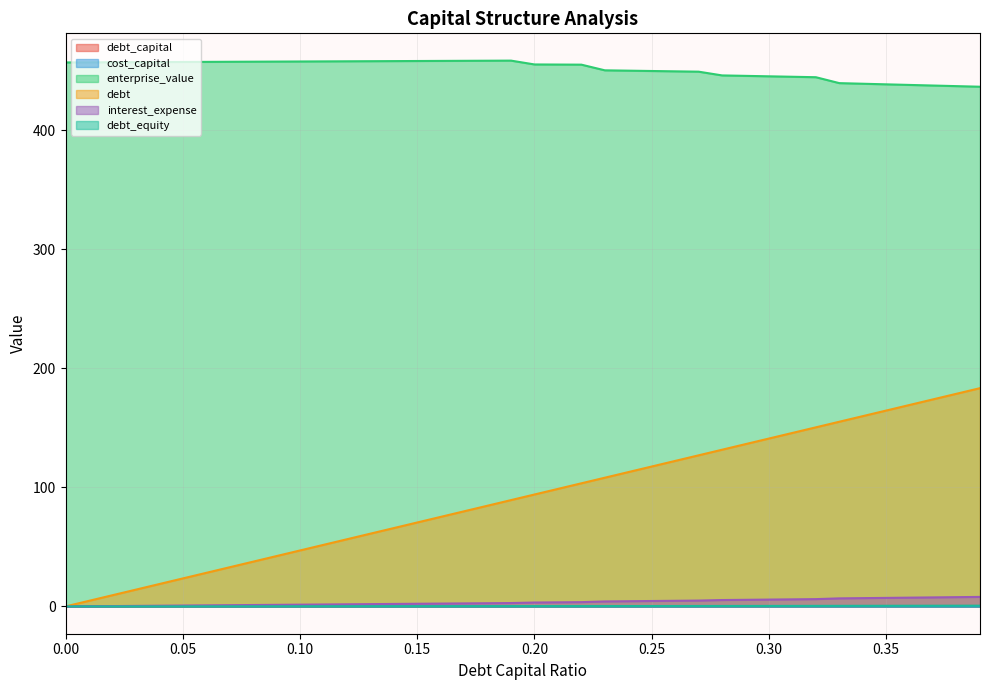

Reading left to right, transcribe all the data shown in this chart.

debt_capital: 0=0.0	0.01=0.0	0.02=0.0	0.03=0.0	0.04=0.0	0.05=0.1	0.06=0.1	0.07=0.1	0.08=0.1	0.09=0.1	0.1=0.1	0.11=0.1	0.12=0.1	0.13=0.1	0.14=0.1	0.15=0.1	0.16=0.2	0.17=0.2	0.18=0.2	0.19=0.2	0.2=0.2	0.21=0.2	0.22=0.2	0.23=0.2	0.24=0.2	0.25=0.2	0.26=0.3	0.27=0.3	0.28=0.3	0.29=0.3	0.3=0.3	0.31=0.3	0.32=0.3	0.33=0.3	0.34=0.3	0.35=0.3	0.36=0.4	0.37=0.4	0.38=0.4	0.39=0.4
cost_capital: 0=0.1	0.01=0.1	0.02=0.1	0.03=0.1	0.04=0.1	0.05=0.1	0.06=0.1	0.07=0.1	0.08=0.1	0.09=0.1	0.1=0.1	0.11=0.1	0.12=0.1	0.13=0.1	0.14=0.1	0.15=0.1	0.16=0.1	0.17=0.1	0.18=0.1	0.19=0.1	0.2=0.1	0.21=0.1	0.22=0.1	0.23=0.1	0.24=0.1	0.25=0.1	0.26=0.1	0.27=0.1	0.28=0.1	0.29=0.1	0.3=0.1	0.31=0.1	0.32=0.1	0.33=0.1	0.34=0.1	0.35=0.1	0.36=0.1	0.37=0.1	0.38=0.1	0.39=0.1
enterprise_value: 0=456.7	0.01=456.8	0.02=456.9	0.03=457.0	0.04=457.0	0.05=457.1	0.06=457.2	0.07=457.3	0.08=457.4	0.09=457.4	0.1=457.5	0.11=457.6	0.12=457.7	0.13=457.8	0.14=457.8	0.15=457.9	0.16=458.0	0.17=458.1	0.18=458.2	0.19=458.2	0.2=455.0	0.21=454.9	0.22=454.9	0.23=450.1	0.24=449.8	0.25=449.5	0.26=449.3	0.27=449.0	0.28=445.8	0.29=445.5	0.3=445.1	0.31=444.7	0.32=444.3	0.33=439.3	0.34=438.8	0.35=438.3	0.36=437.8	0.37=437.3	0.38=436.8	0.39=436.3
debt: 0=0.0	0.01=4.7	0.02=9.4	0.03=14.1	0.04=18.8	0.05=23.5	0.06=28.2	0.07=32.9	0.08=37.6	0.09=42.3	0.1=47.0	0.11=51.7	0.12=56.4	0.13=61.1	0.14=65.8	0.15=70.5	0.16=75.2	0.17=79.9	0.18=84.6	0.19=89.3	0.2=94.0	0.21=98.7	0.22=103.4	0.23=108.1	0.24=112.8	0.25=117.5	0.26=122.2	0.27=126.9	0.28=131.6	0.29=136.3	0.3=141.0	0.31=145.7	0.32=150.4	0.33=155.1	0.34=159.8	0.35=164.5	0.36=169.2	0.37=173.9	0.38=178.6	0.39=183.3
interest_expense: 0=0.0	0.01=0.1	0.02=0.3	0.03=0.4	0.04=0.6	0.05=0.7	0.06=0.9	0.07=1.0	0.08=1.2	0.09=1.3	0.1=1.5	0.11=1.6	0.12=1.8	0.13=1.9	0.14=2.1	0.15=2.2	0.16=2.4	0.17=2.5	0.18=2.7	0.19=2.8	0.2=3.3	0.21=3.4	0.22=3.6	0.23=4.2	0.24=4.4	0.25=4.6	0.26=4.7	0.27=4.9	0.28=5.4	0.29=5.6	0.3=5.8	0.31=5.9	0.32=6.1	0.33=6.8	0.34=7.0	0.35=7.2	0.36=7.4	0.37=7.6	0.38=7.8	0.39=8.0
debt_equity: 0=0.0	0.01=0.0	0.02=0.0	0.03=0.0	0.04=0.0	0.05=0.1	0.06=0.1	0.07=0.1	0.08=0.1	0.09=0.1	0.1=0.1	0.11=0.1	0.12=0.1	0.13=0.1	0.14=0.2	0.15=0.2	0.16=0.2	0.17=0.2	0.18=0.2	0.19=0.2	0.2=0.2	0.21=0.3	0.22=0.3	0.23=0.3	0.24=0.3	0.25=0.3	0.26=0.4	0.27=0.4	0.28=0.4	0.29=0.4	0.3=0.4	0.31=0.4	0.32=0.5	0.33=0.5	0.34=0.5	0.35=0.5	0.36=0.6	0.37=0.6	0.38=0.6	0.39=0.6